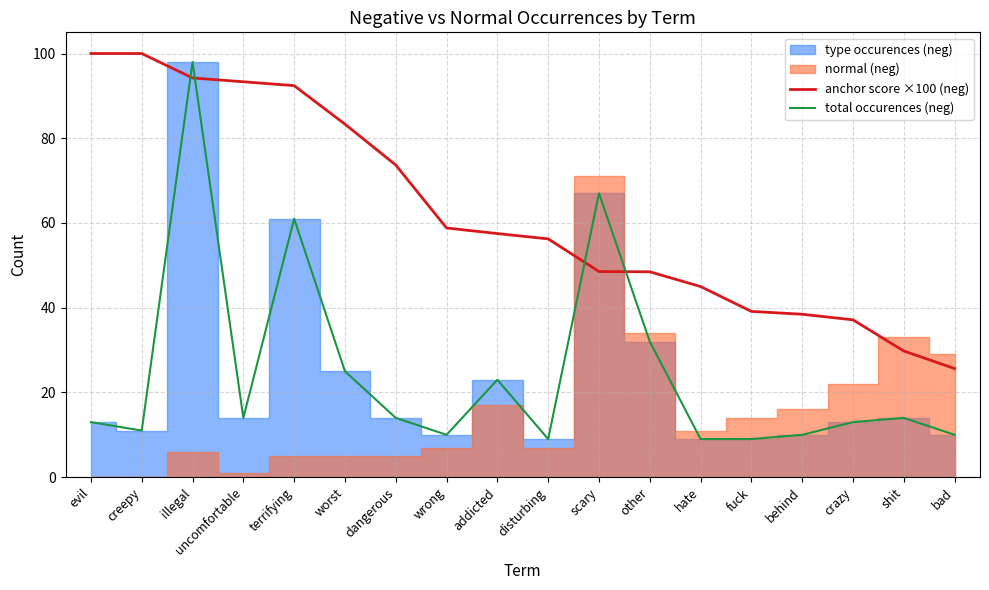

What is the smallest value displayed?

9.0